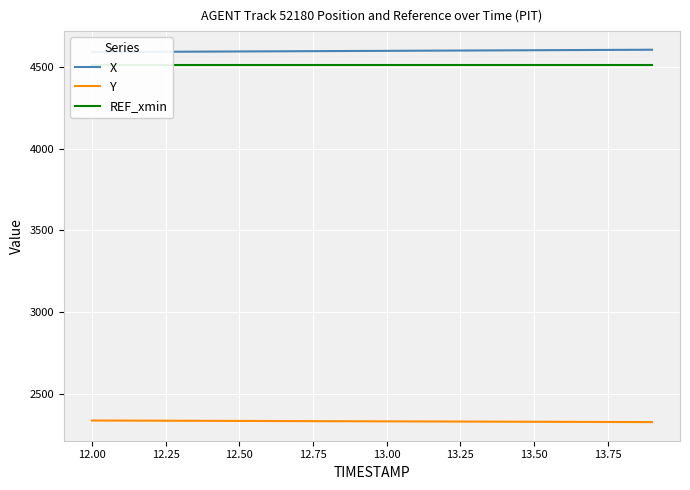

How many lines are shown in the chart?

3